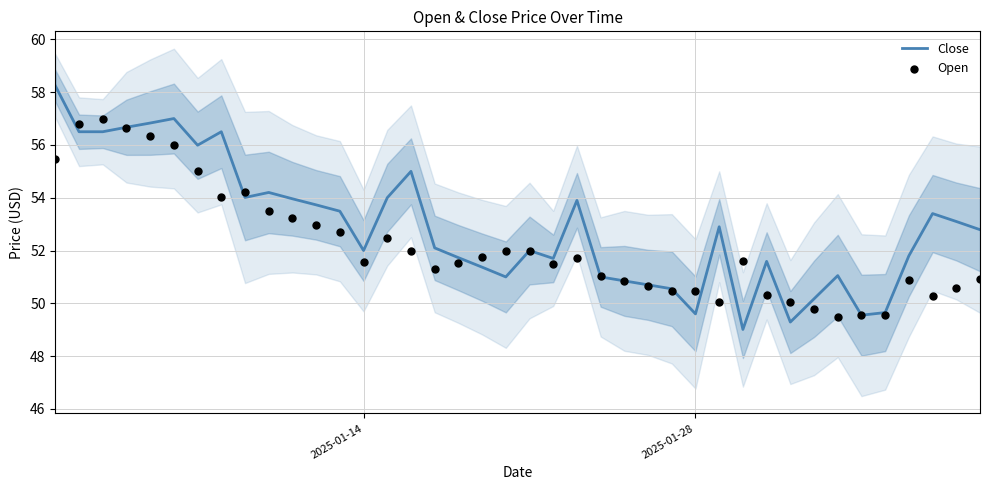

What are all the series names shown in the legend?

Close, Open